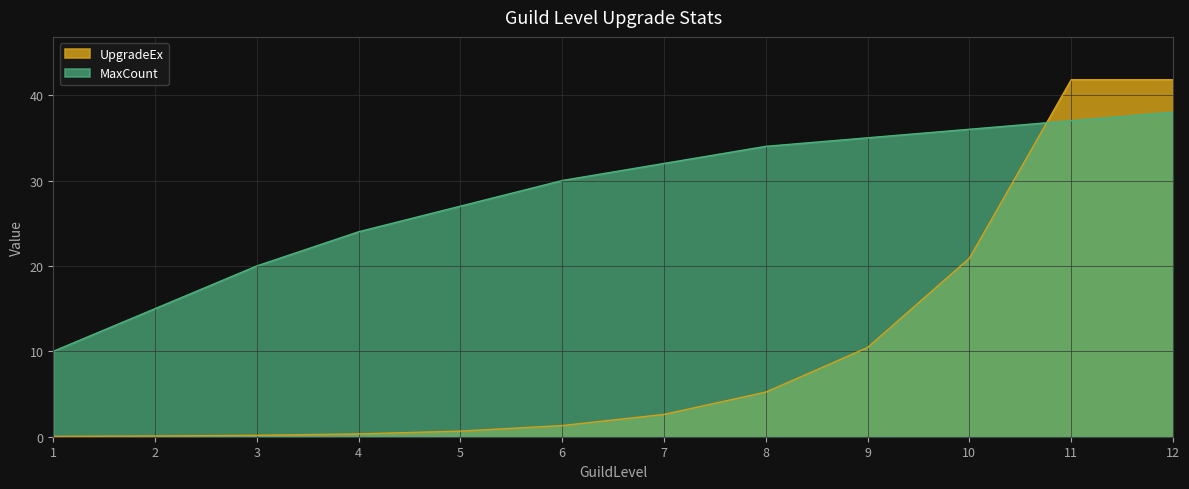

Which category has the lowest value in the MaxCount series?

1